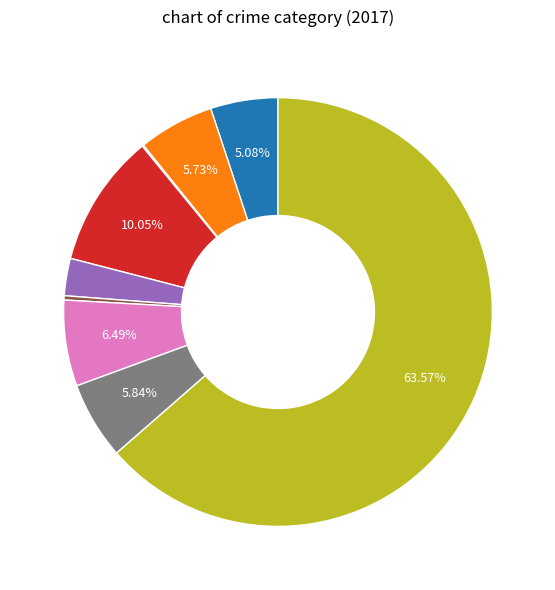

Does any single category account for the majority?

Yes